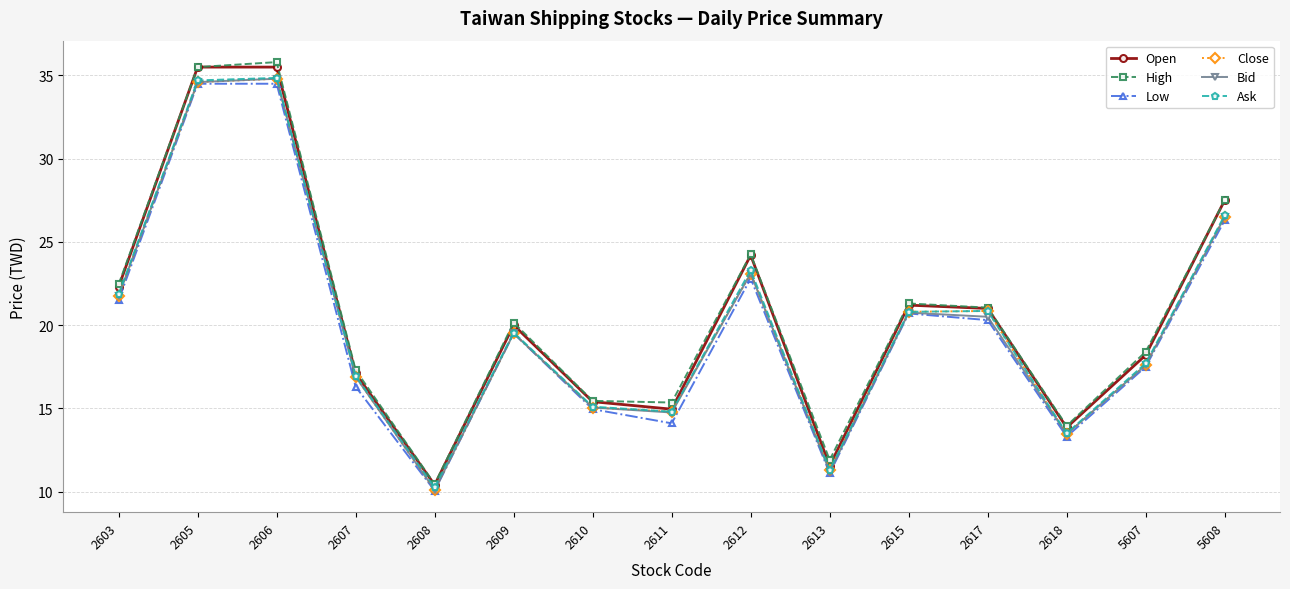

At which label does Low first exceed 19?

2603